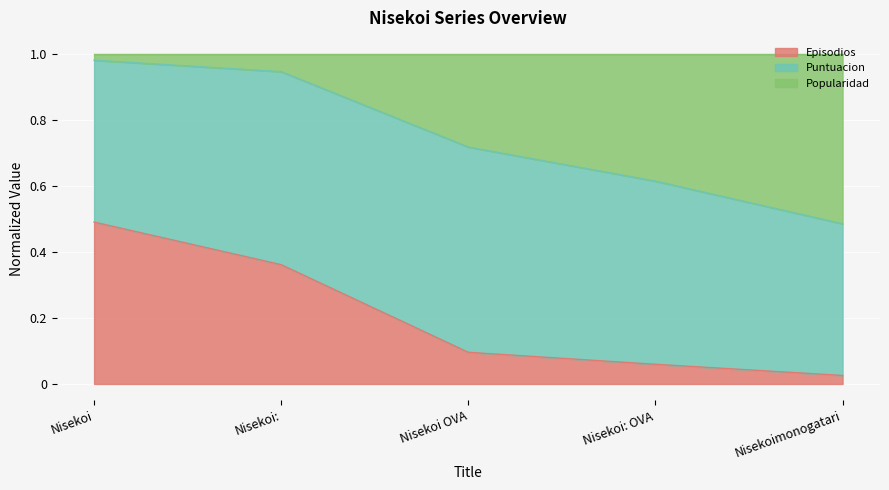

List the labels in order of Episodios value, smallest first.

Nisekoimonogatari, Nisekoi: OVA, Nisekoi OVA, Nisekoi:, Nisekoi